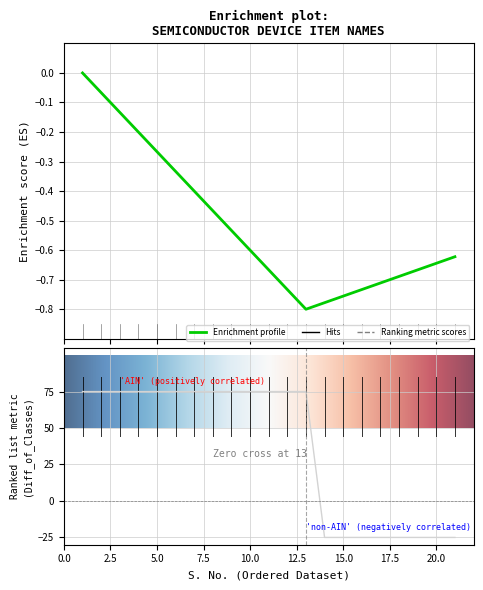

Which label corresponds to the smallest value in the chart?

14